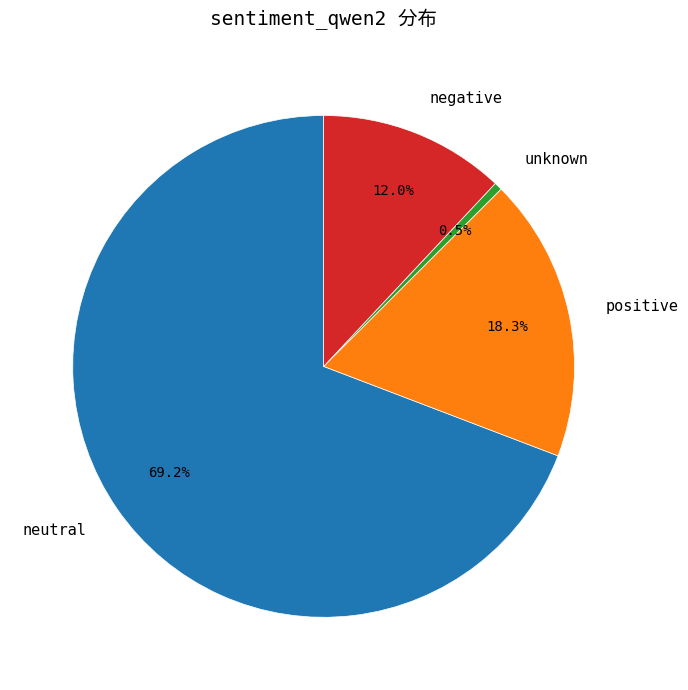

Which slice is the largest?

neutral